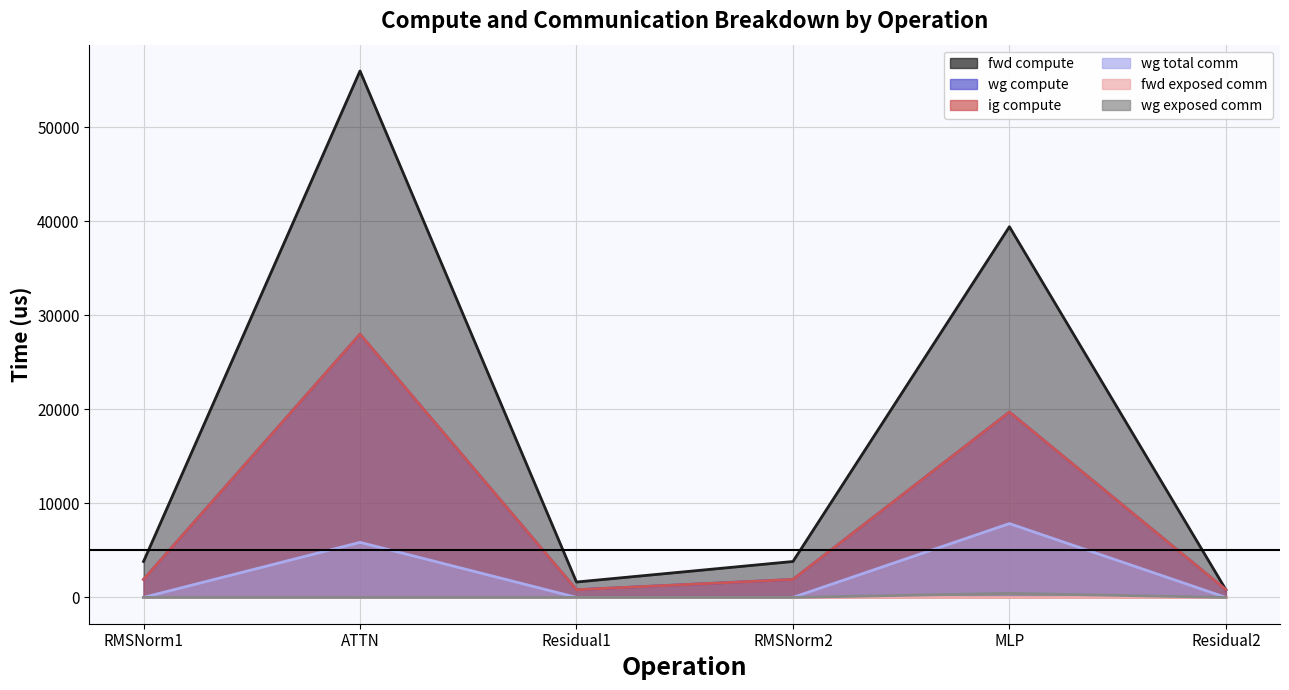

What is the maximum value shown in the chart?

55993.2